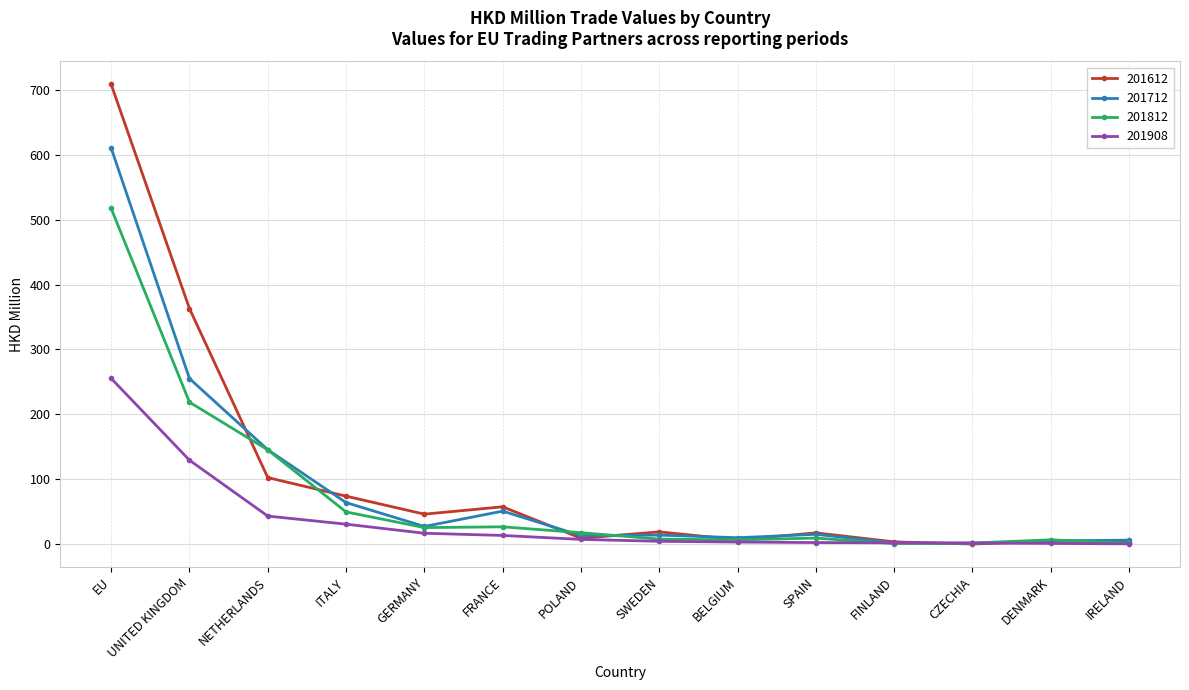

Which series has the largest total across all categories?

201612